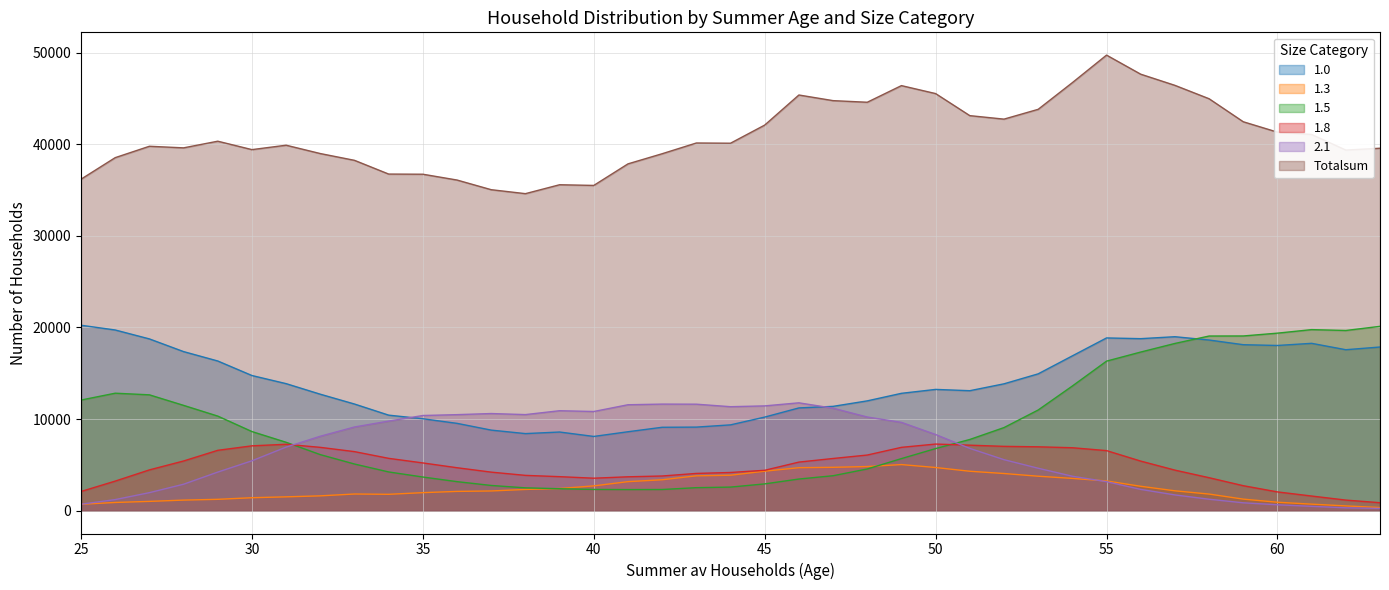

True or false: 1.0 and Totalsum intersect in this chart.

False